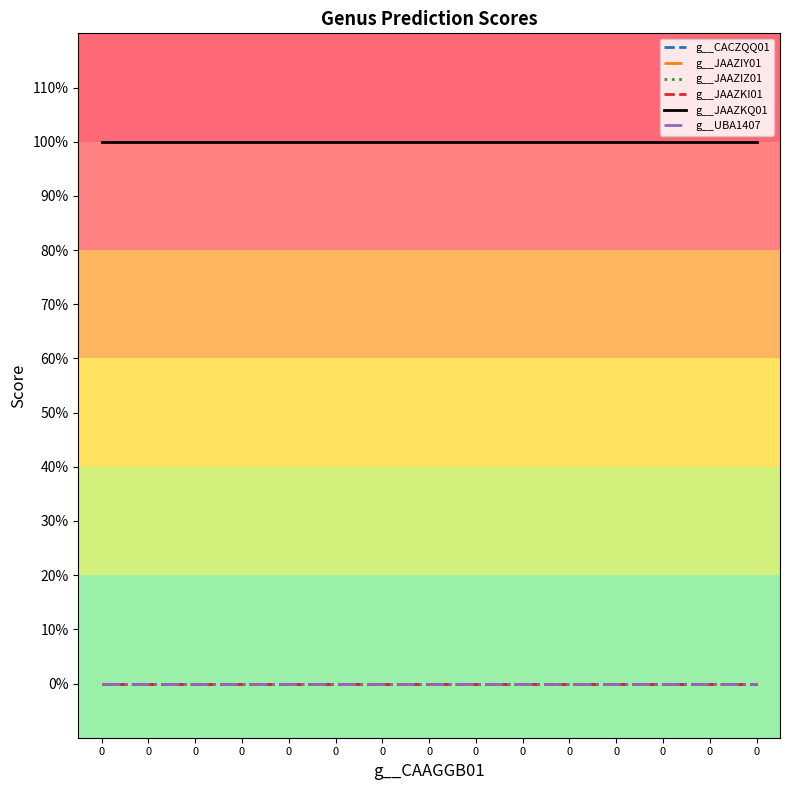

Is this an area chart (filled region under the line)?

No